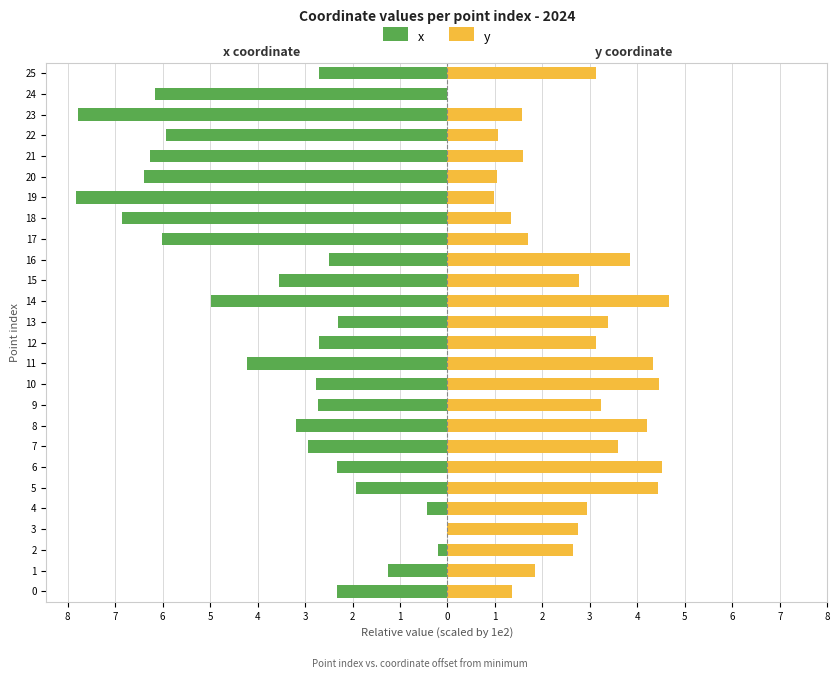

Does the chart contain any negative values?

Yes